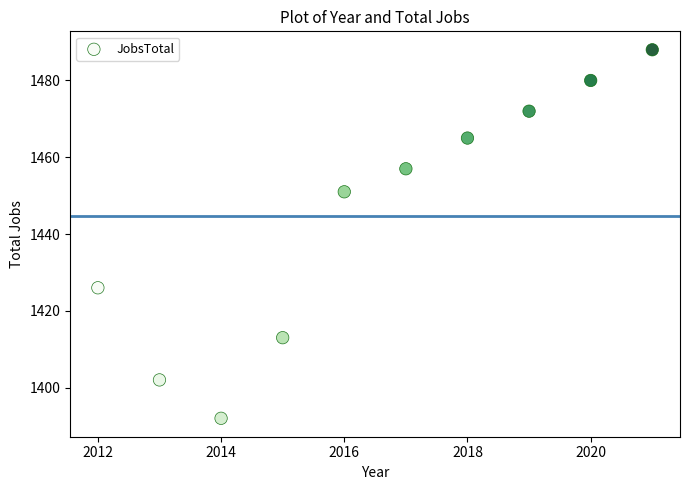

What is the average Y value?

1445